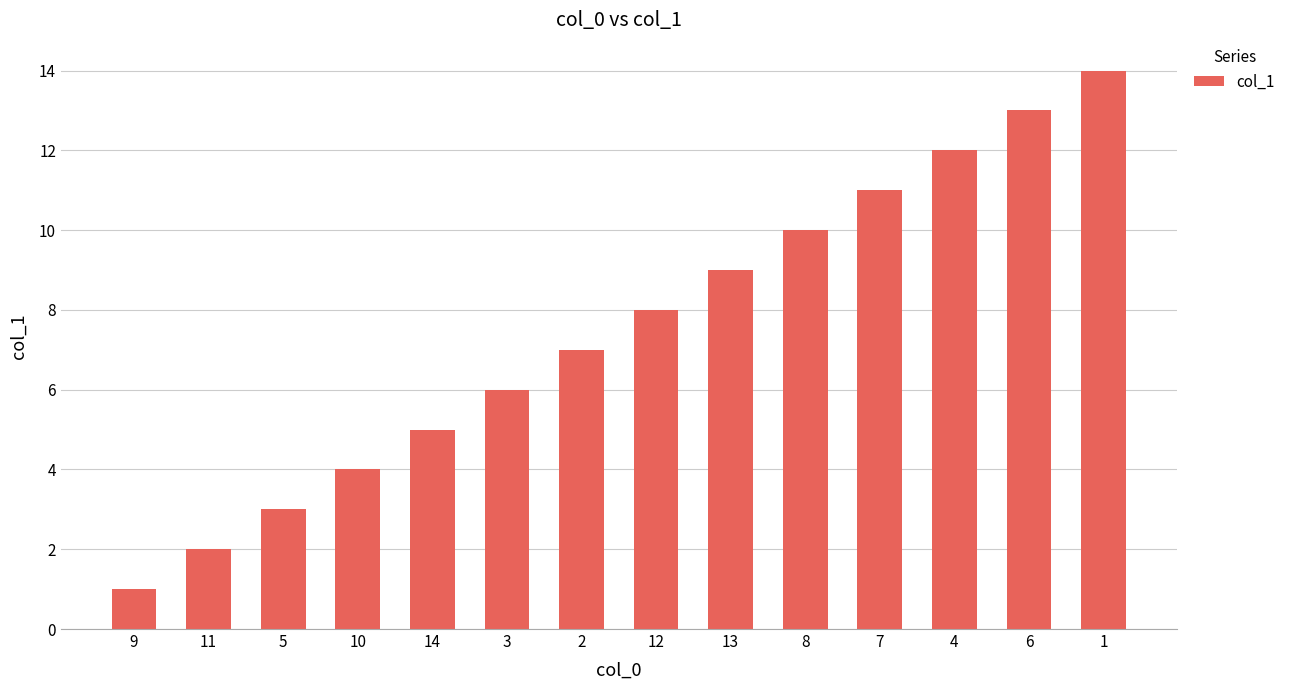

Reading left to right, extract all data points from this chart.

1	2	3	4	5	6	7	8	9	10	11	12	13	14